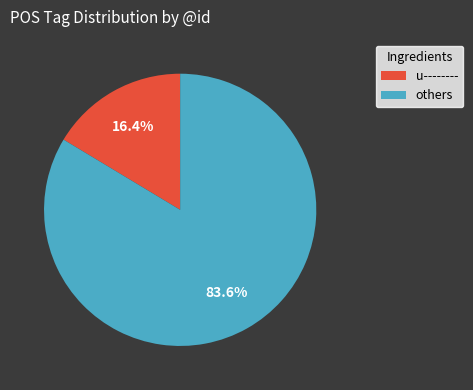

Does any single category account for the majority?

Yes